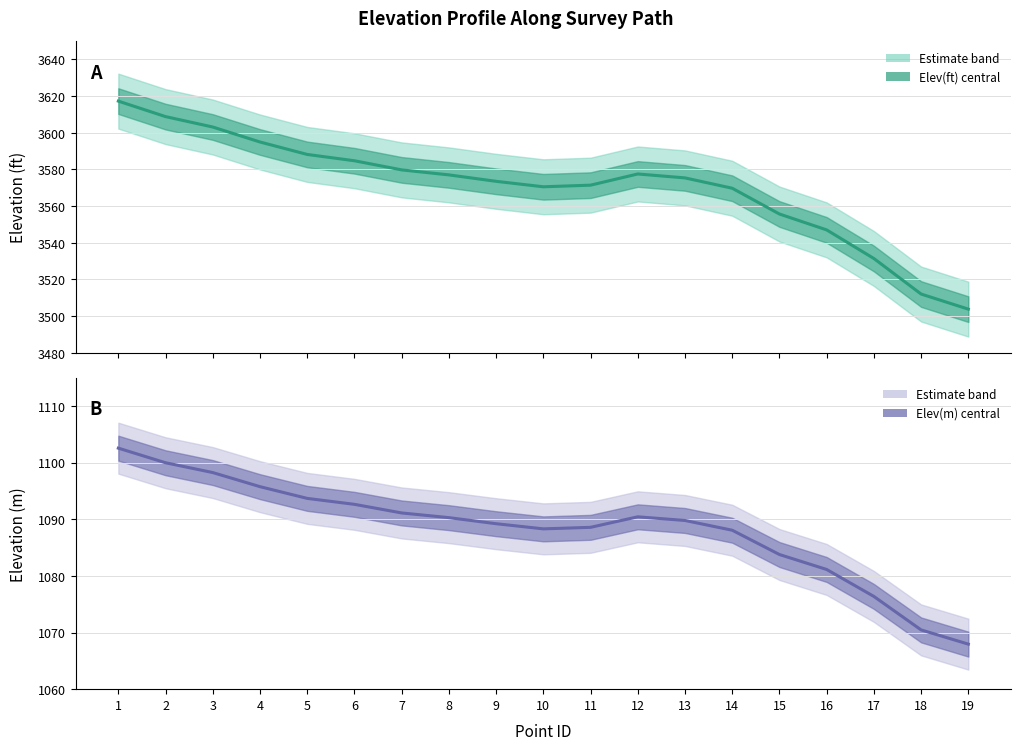

What are all the series names shown in the legend?

Elev(ft), Elev(m)